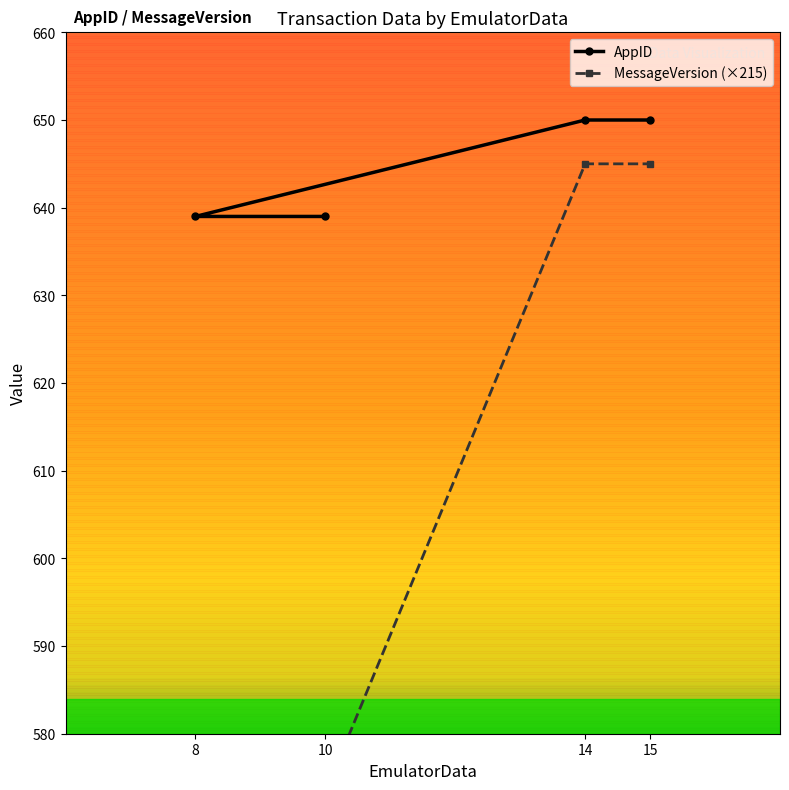

The value of AppID at 8 is 1080. True or false?

False